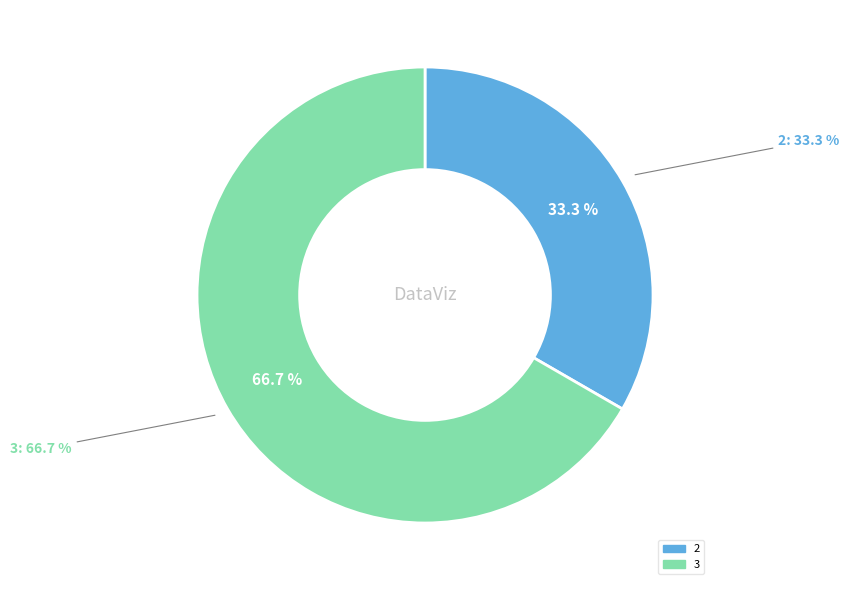

Is it true that 1 is 1% of the pie?

False